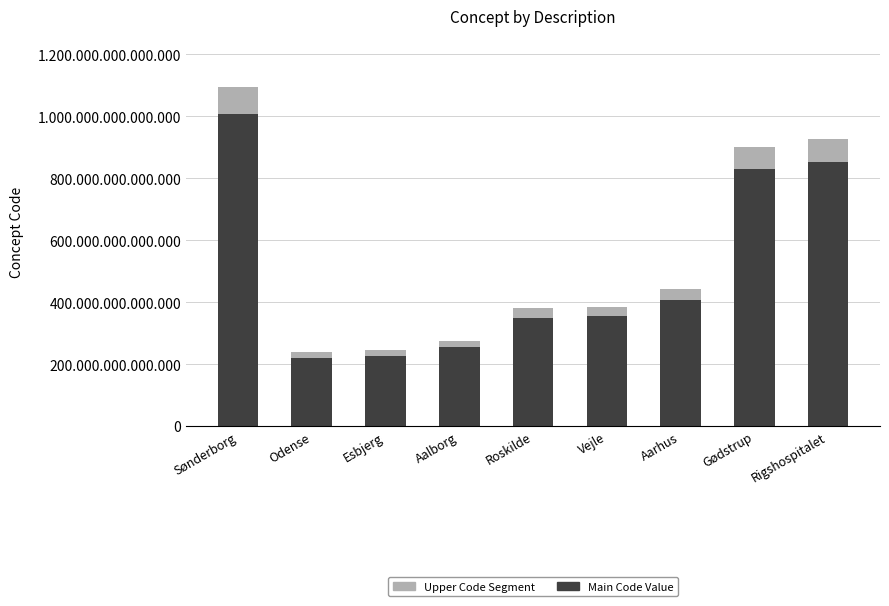

Where is Upper Code Segment nearest to the value 53364880001280?

Aarhus